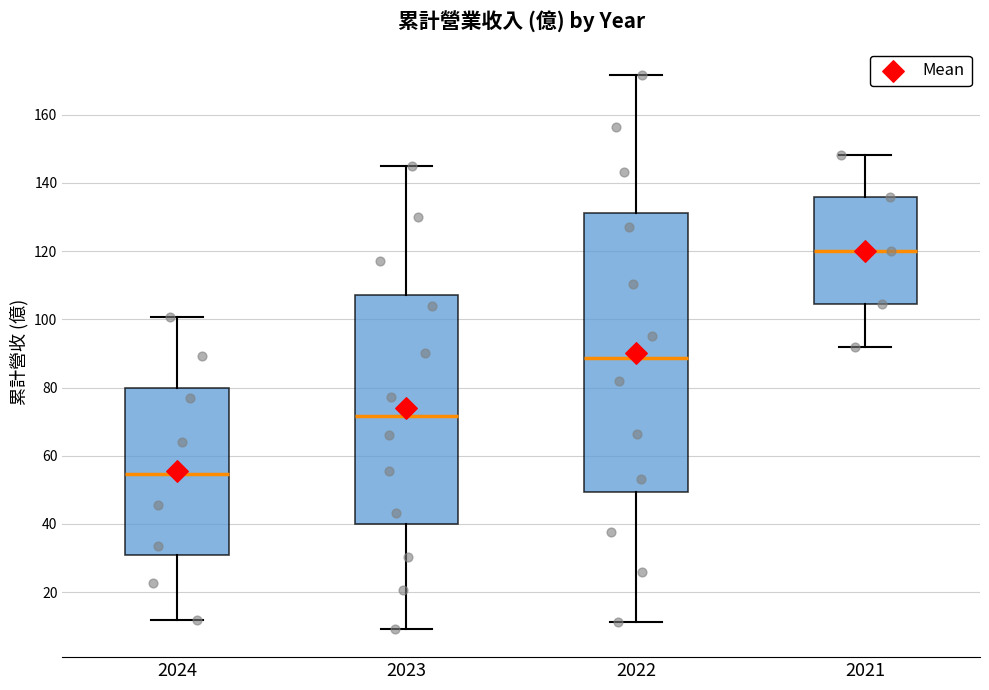

Reading left to right, transcribe this box plot: for each box, give where its median line is, the range the box spans, and where its two whiskers end, as read against the y-axis. The values are not printed on the chart, so give them approximately, as read against the axis.

2024: median 54, box 30 to 80, whiskers 12 to 100
2023: median 72, box 40 to 108, whiskers 10 to 146
2022: median 88, box 50 to 132, whiskers 12 to 172
2021: median 120, box 104 to 136, whiskers 92 to 148